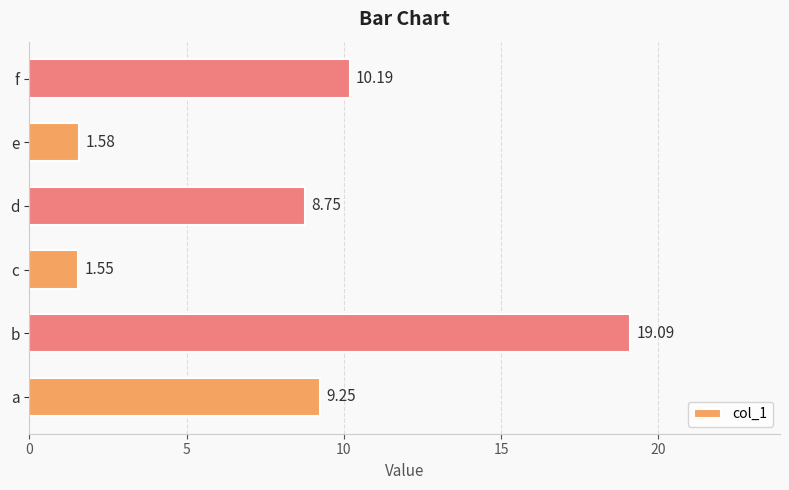

Which label corresponds to the largest value in the chart?

b